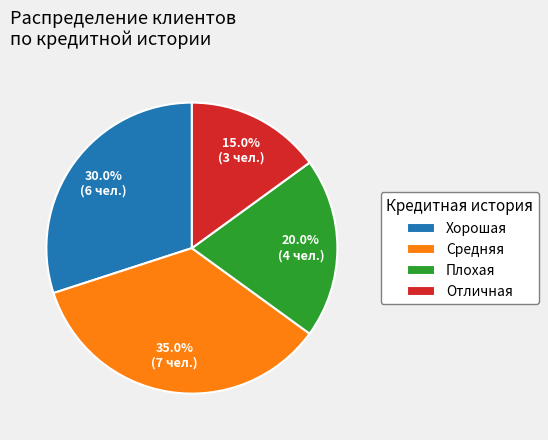

Combined, do Отличная and Хорошая account for over 50%?

No